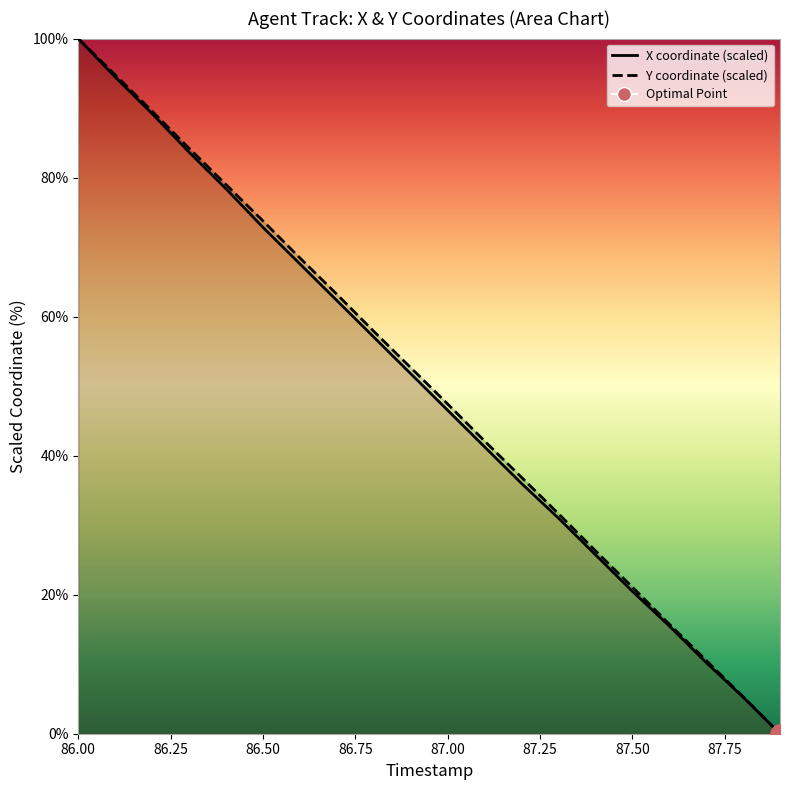

Between 86.2 and 87.7, which series saw the biggest shift?

Y